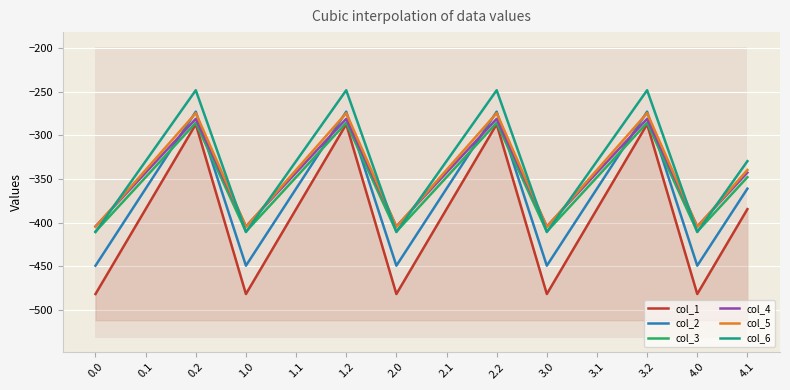

Is the value of col_1 at 1.1 greater than the value of col_5 at 1.0?

Yes